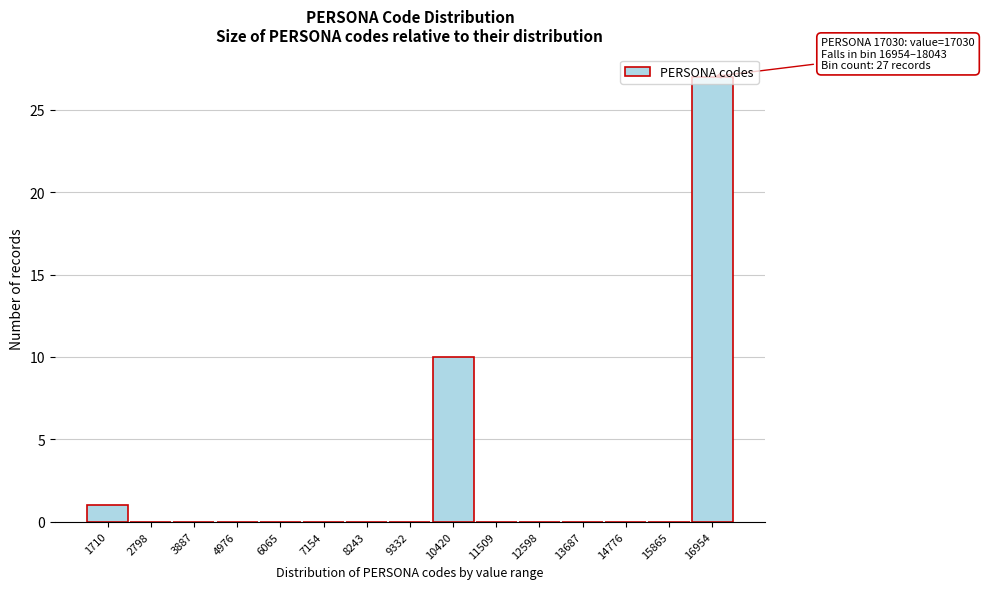

Between 13687 and 1710, which is larger?

1710